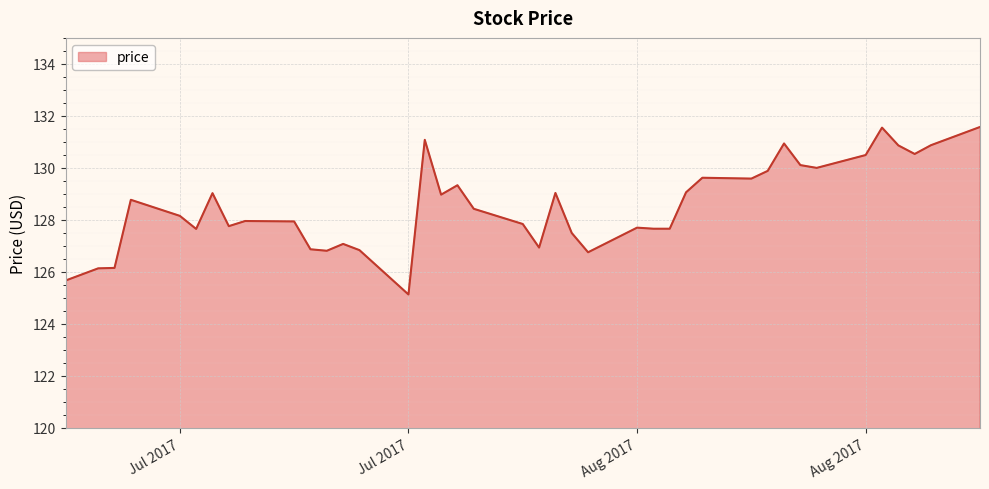

Count the number of categories in the chart.

40